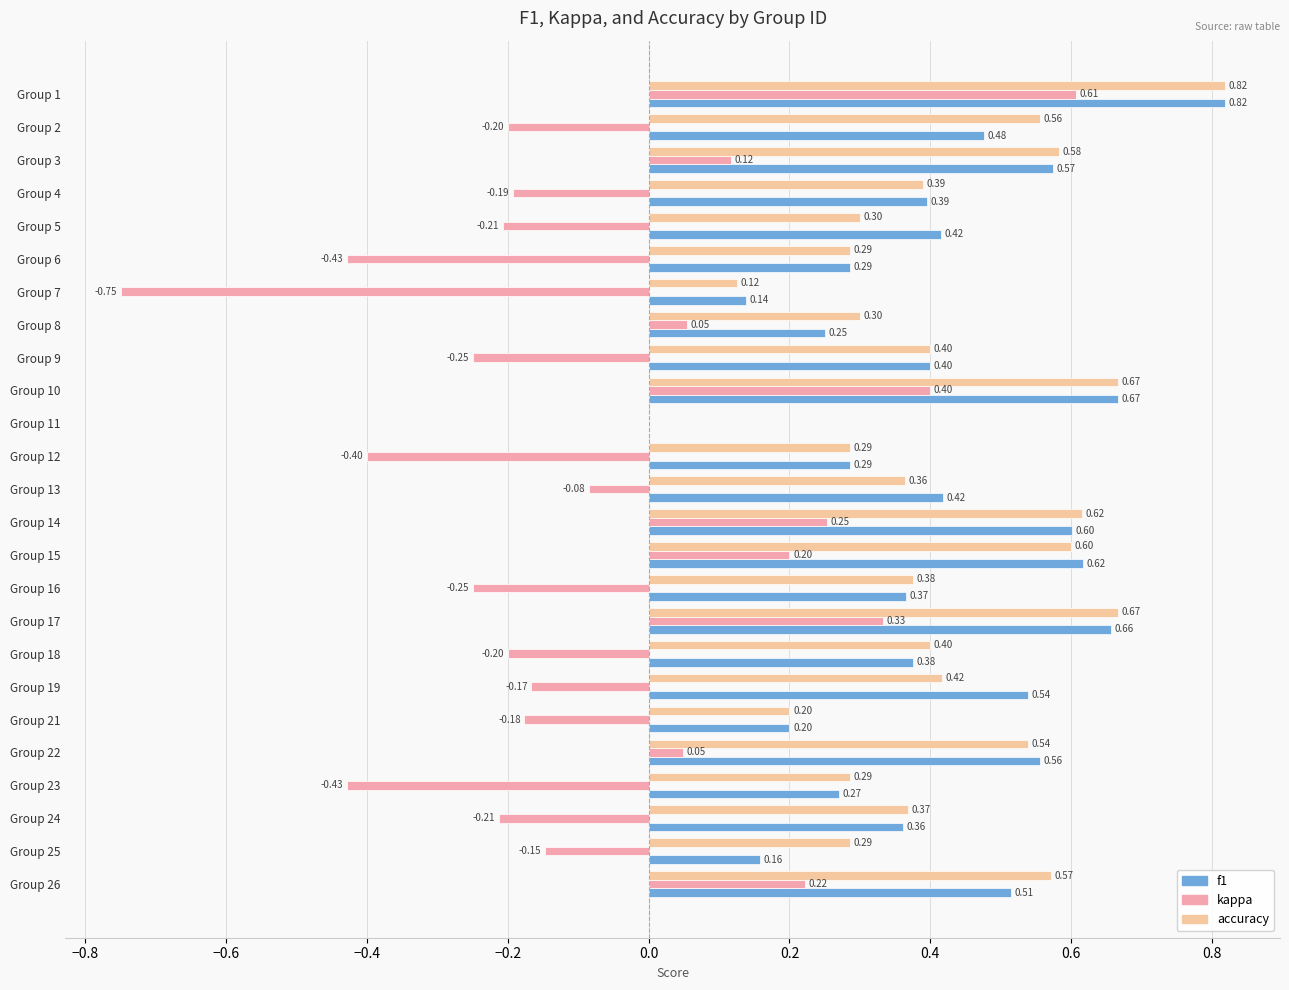

How many series are shown in this chart?

3